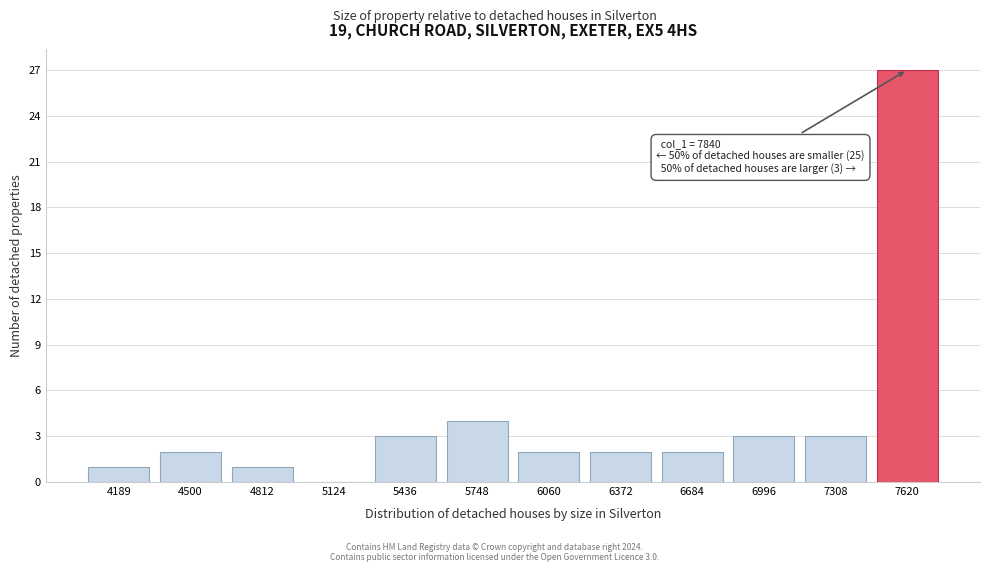

Reading right to left, what are all the values shown in this chart?

7620=27	7308=3	6996=3	6684=2	6372=2	6060=2	5748=4	5436=3	5124=0	4812=1	4500=2	4189=1